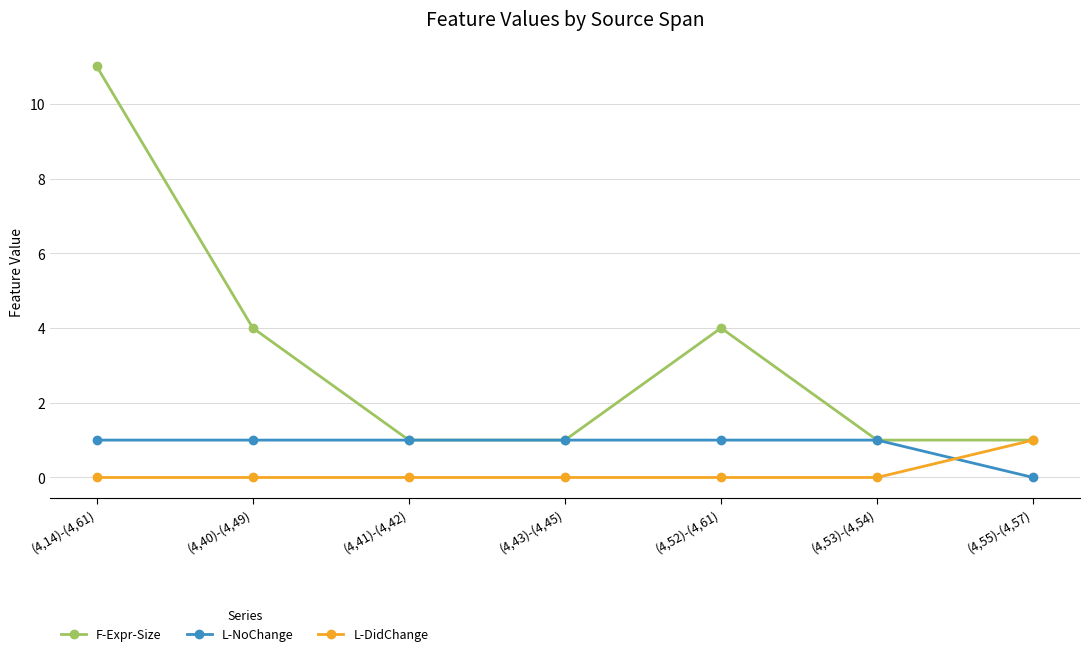

Reading left to right, transcribe all the data shown in this chart.

F-Expr-Size: (4,14)-(4,61)=11	(4,40)-(4,49)=4	(4,41)-(4,42)=1	(4,43)-(4,45)=1	(4,52)-(4,61)=4	(4,53)-(4,54)=1	(4,55)-(4,57)=1
L-NoChange: (4,14)-(4,61)=1	(4,40)-(4,49)=1	(4,41)-(4,42)=1	(4,43)-(4,45)=1	(4,52)-(4,61)=1	(4,53)-(4,54)=1	(4,55)-(4,57)=0
L-DidChange: (4,14)-(4,61)=0	(4,40)-(4,49)=0	(4,41)-(4,42)=0	(4,43)-(4,45)=0	(4,52)-(4,61)=0	(4,53)-(4,54)=0	(4,55)-(4,57)=1